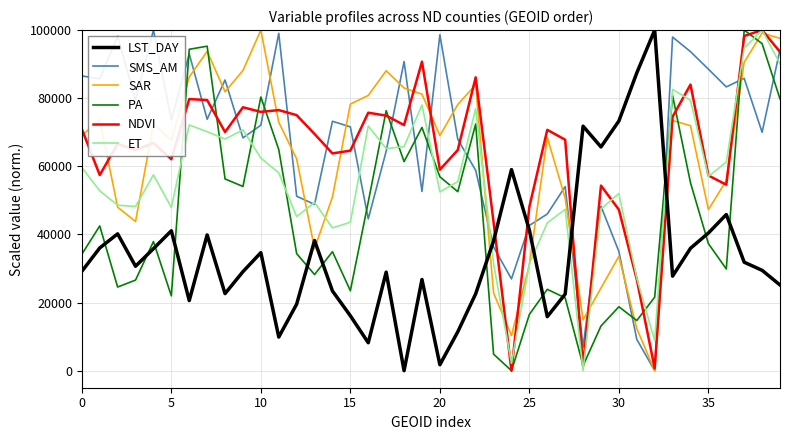

Count the number of categories in the chart.

40